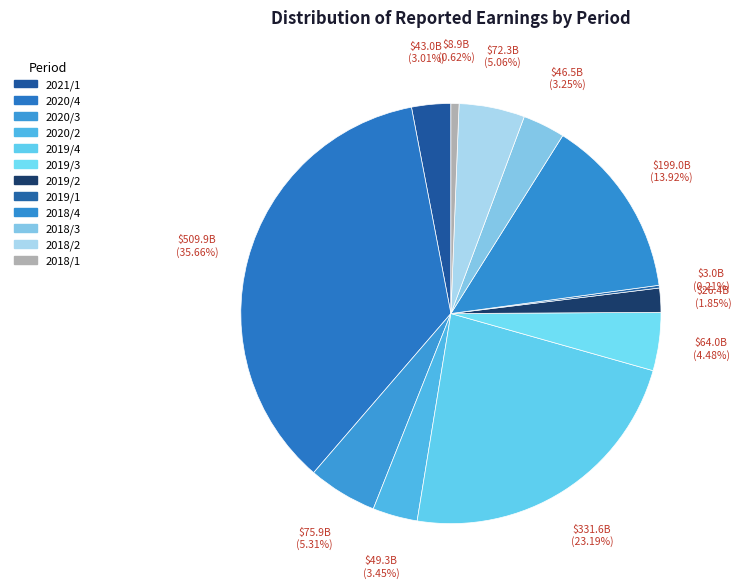

Count the number of slices in the pie.

12